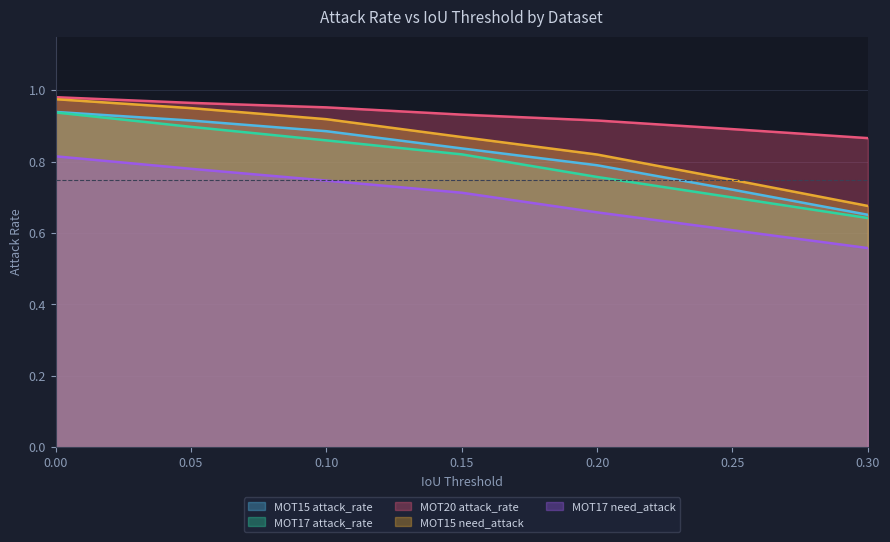

Is the value of MOT15 attack_rate at 0.30 greater than the value of MOT17 attack_rate at 0.15?

No